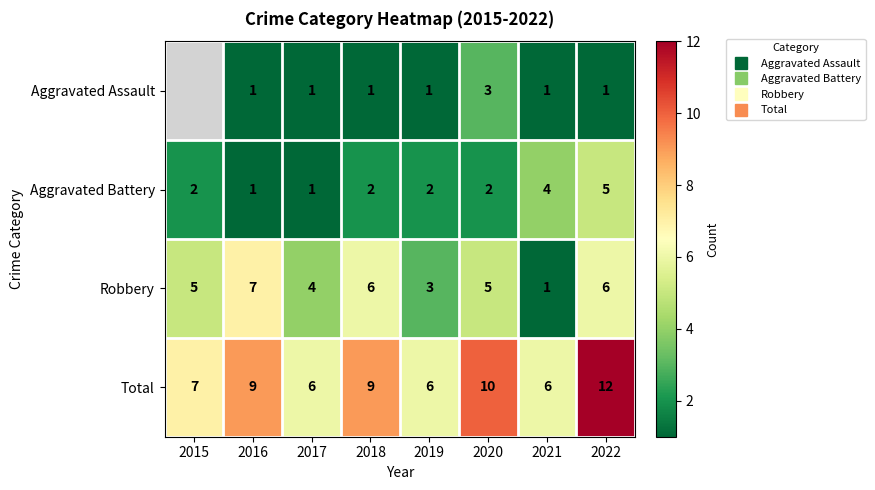

What is the sum of all Robbery values?

37.0